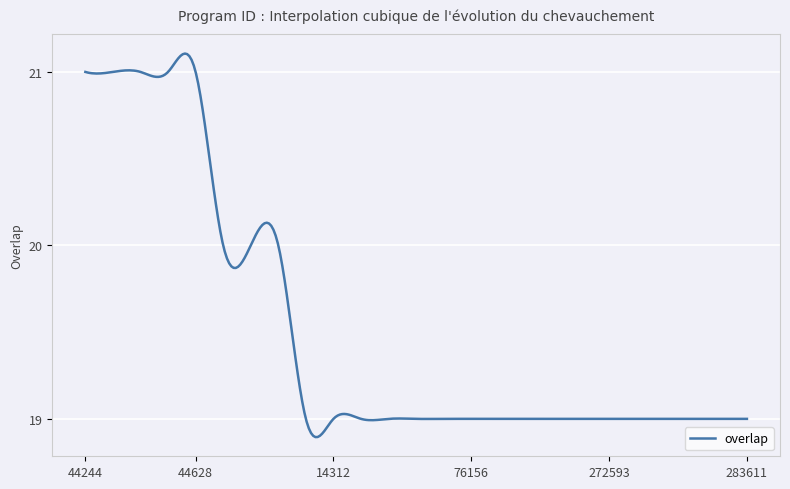

How many lines are shown in the chart?

1